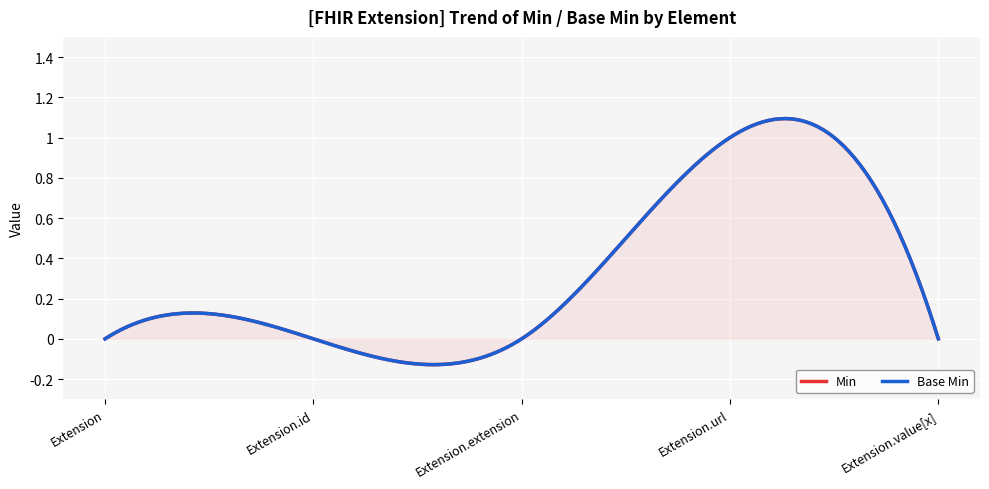

At which label does Min reach its peak?

Extension.url